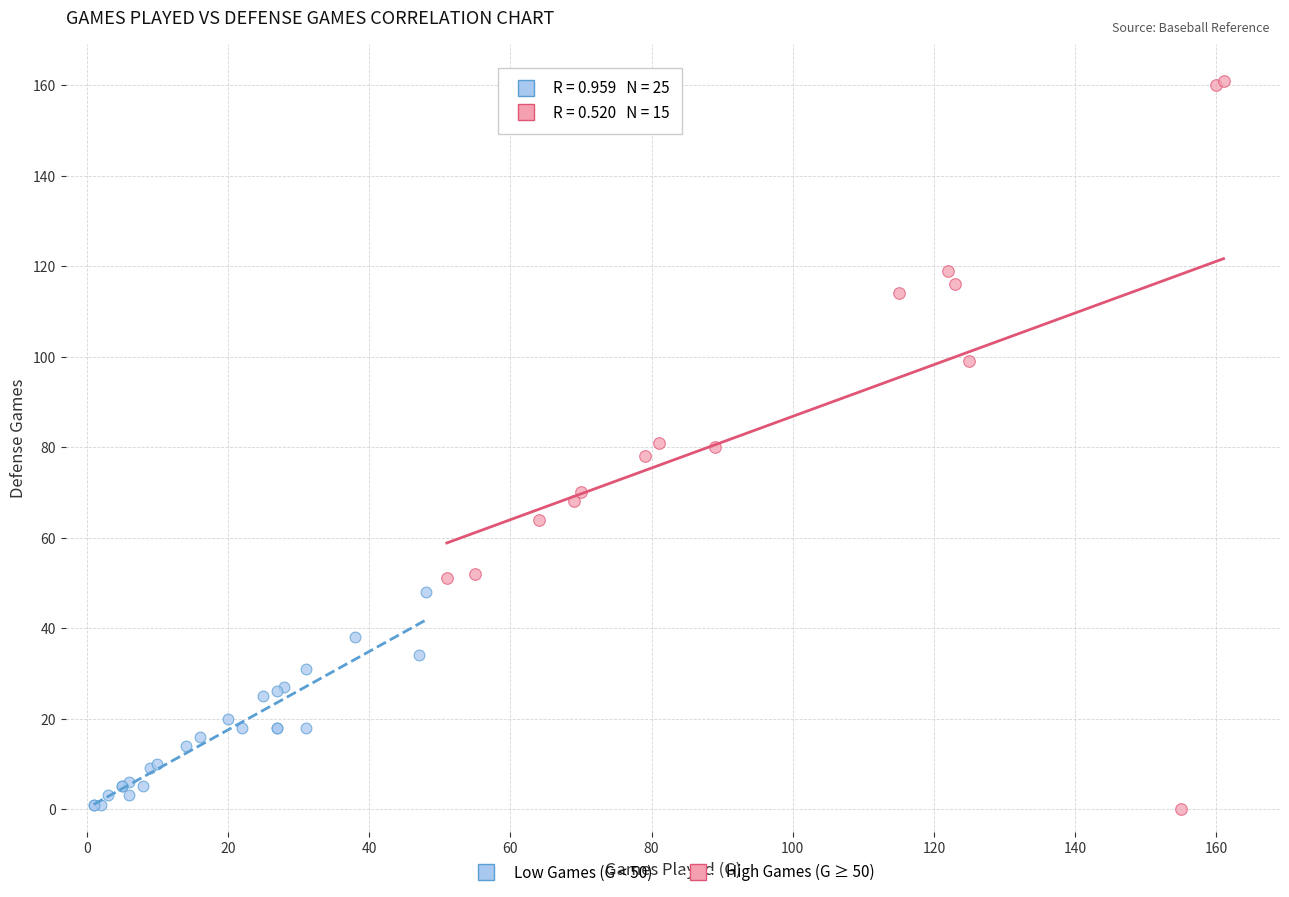

What are all the series names shown in the legend?

Low Games (G < 50), High Games (G ≥ 50)